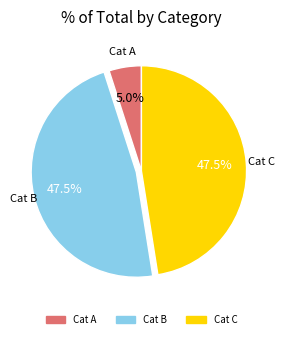

Does any single category account for the majority?

No